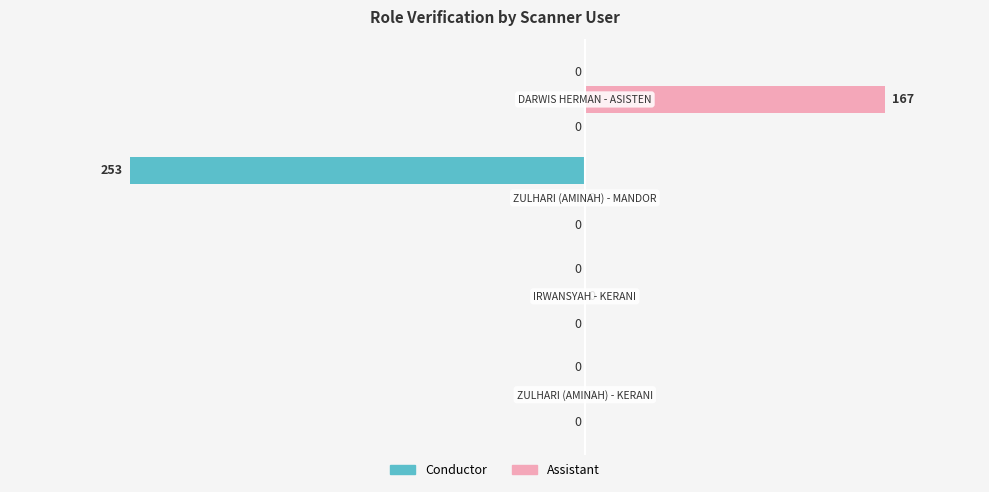

What are all the series names shown in the legend?

Conductor, Assistant